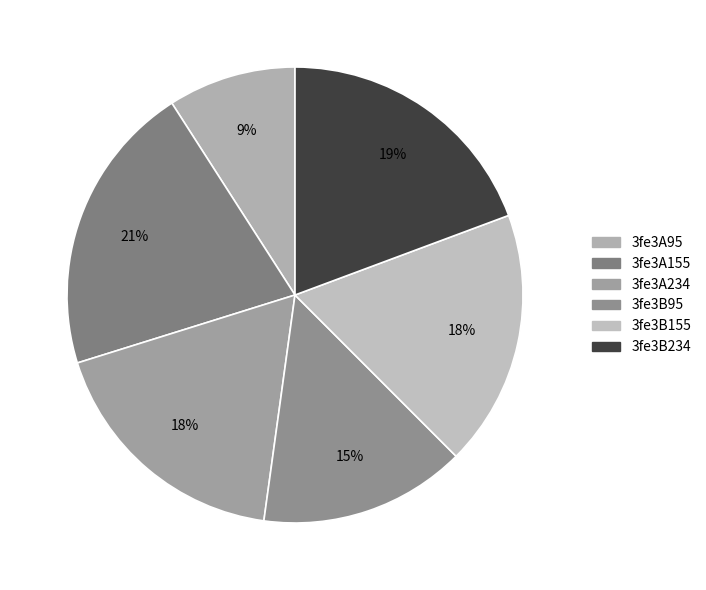

What is the change in value from 3fe3A234 to 3fe3B155?

+0.1